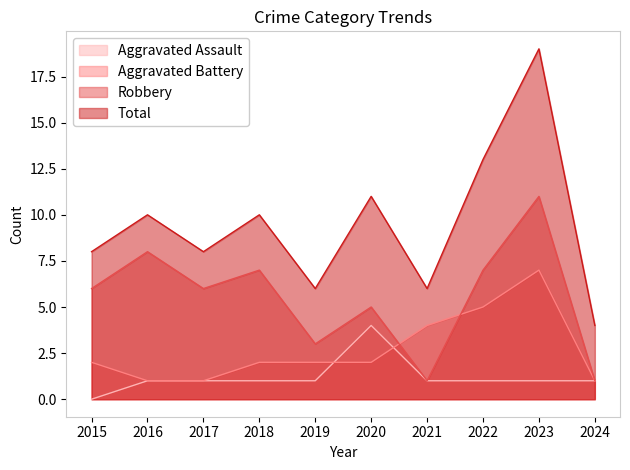

How many lines are shown in the chart?

4